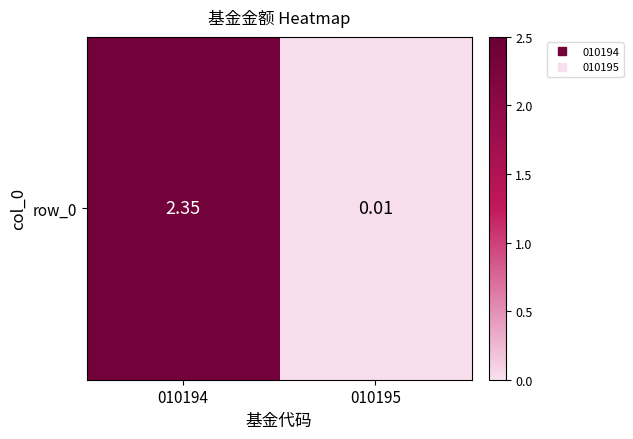

What is the change in value from 010194 to 010195?

-2.3